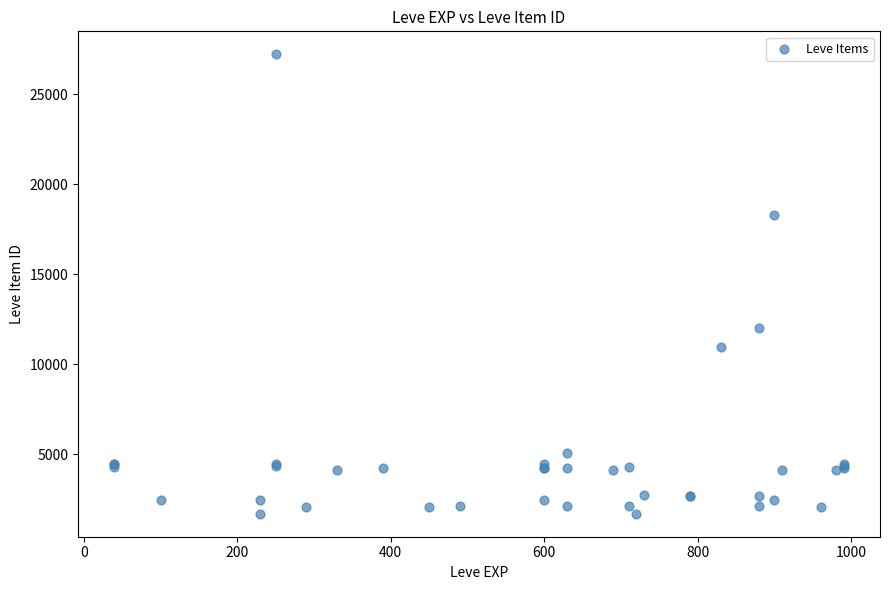

What Y value in the scatter plot is closest to 14448?

12018